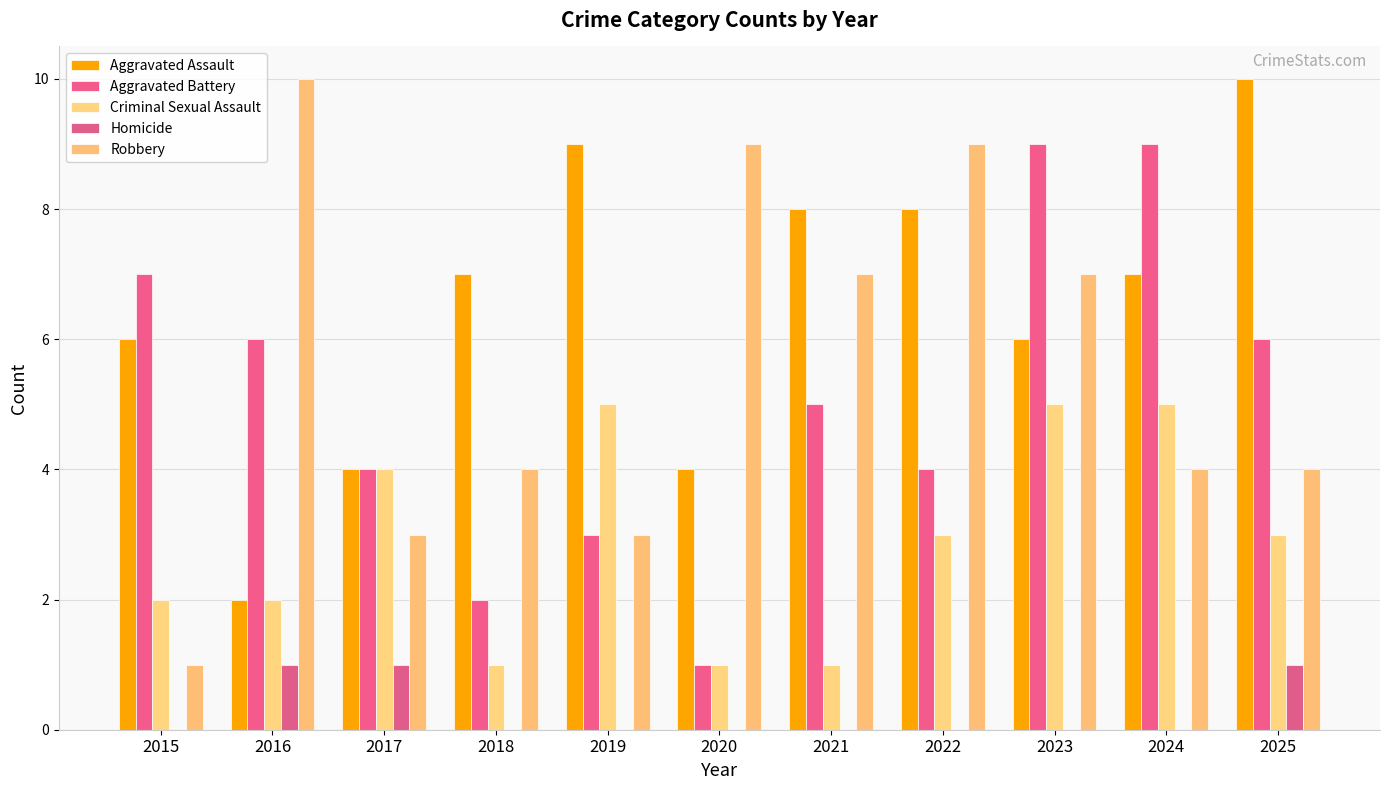

At which category is the sum across all series the highest?

2023